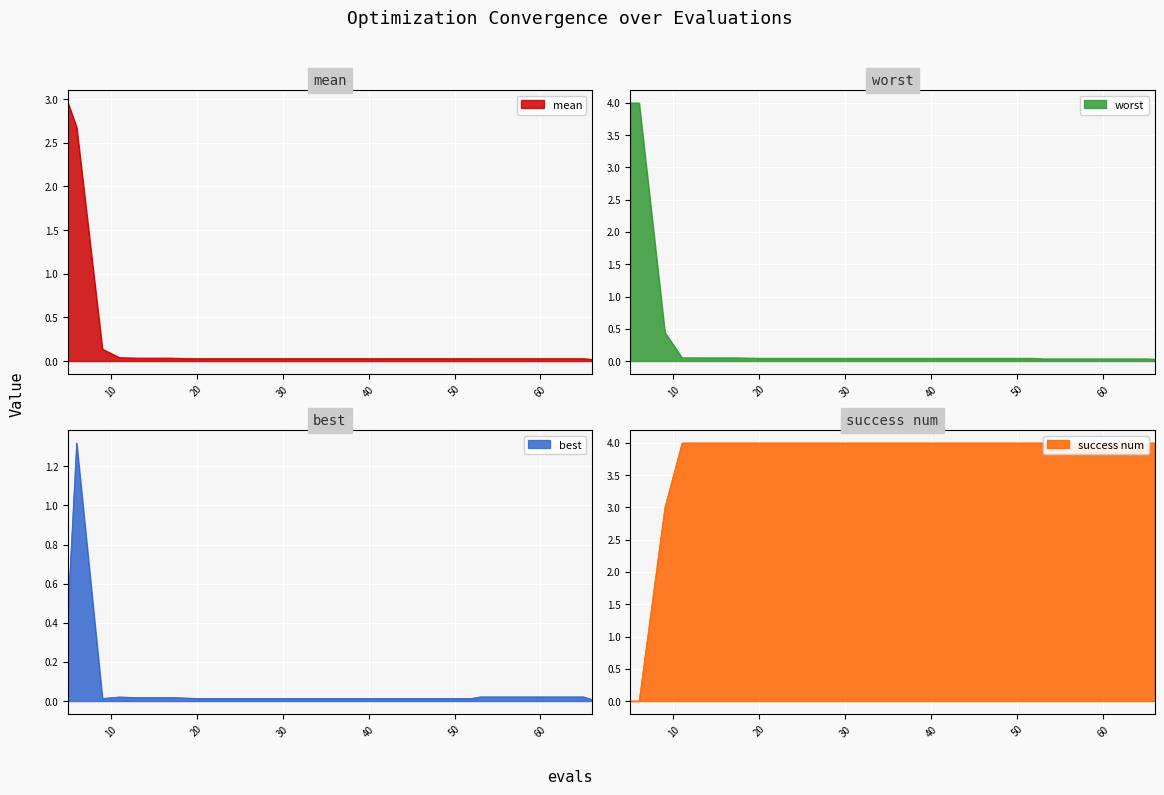

What is the value of the success num point at the 13th from the left?

4.0